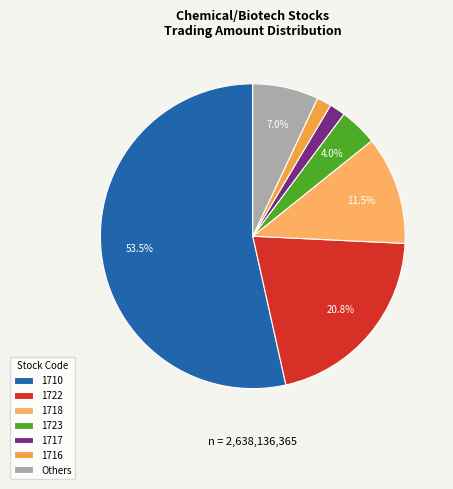

To the nearest percent, what is the difference between the largest and smallest slice percentages?

52%